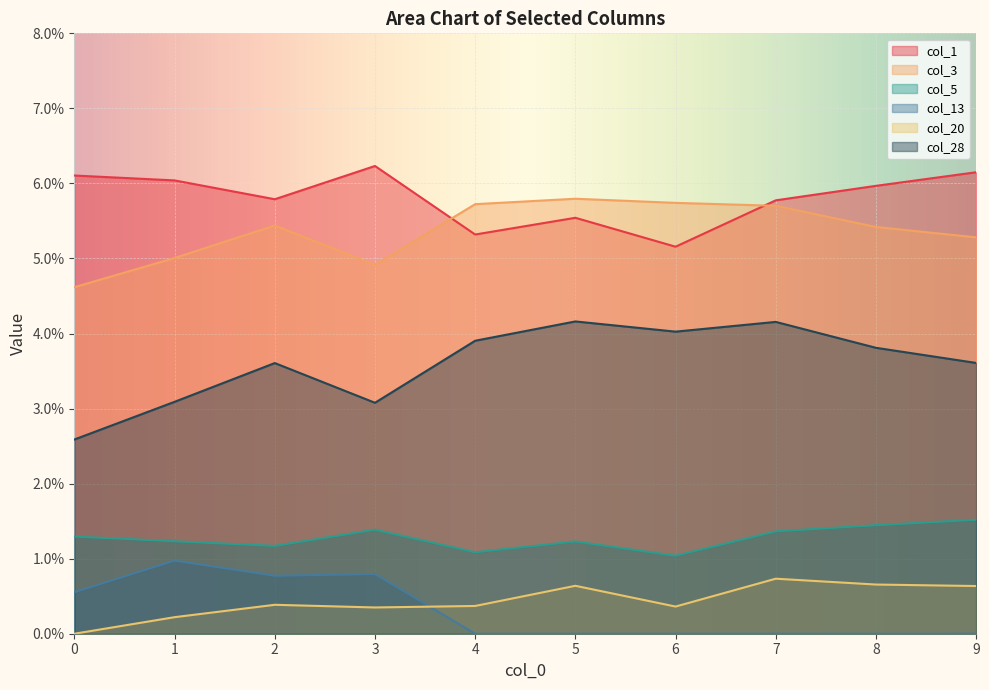

Count the number of data series in this chart.

6